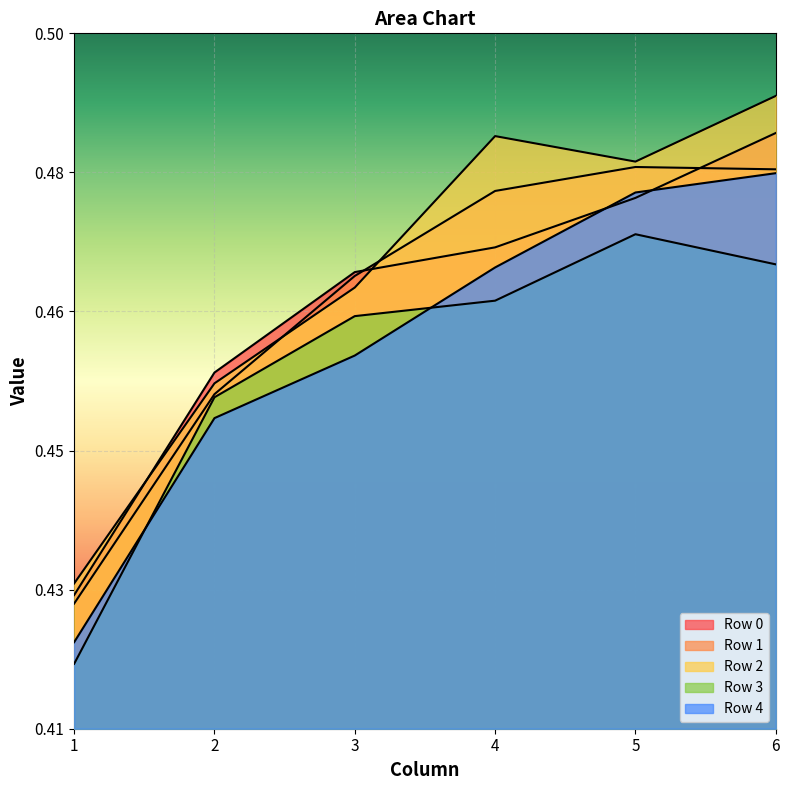

Between which two adjacent categories do Row 3 and Row 4 first intersect?

1 and 2